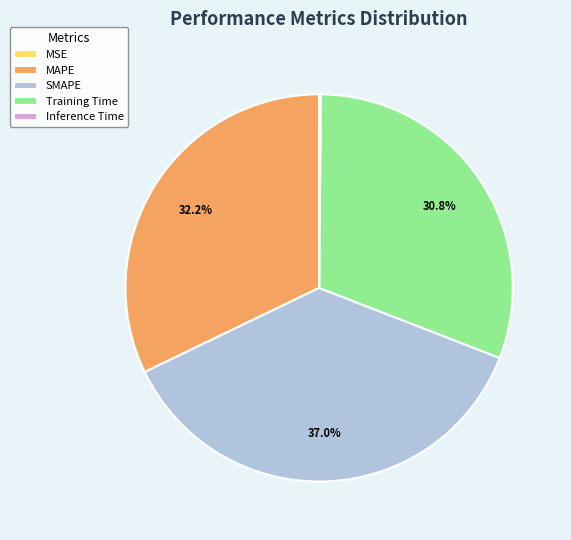

Is it true that Training Time is 31% of the pie?

True